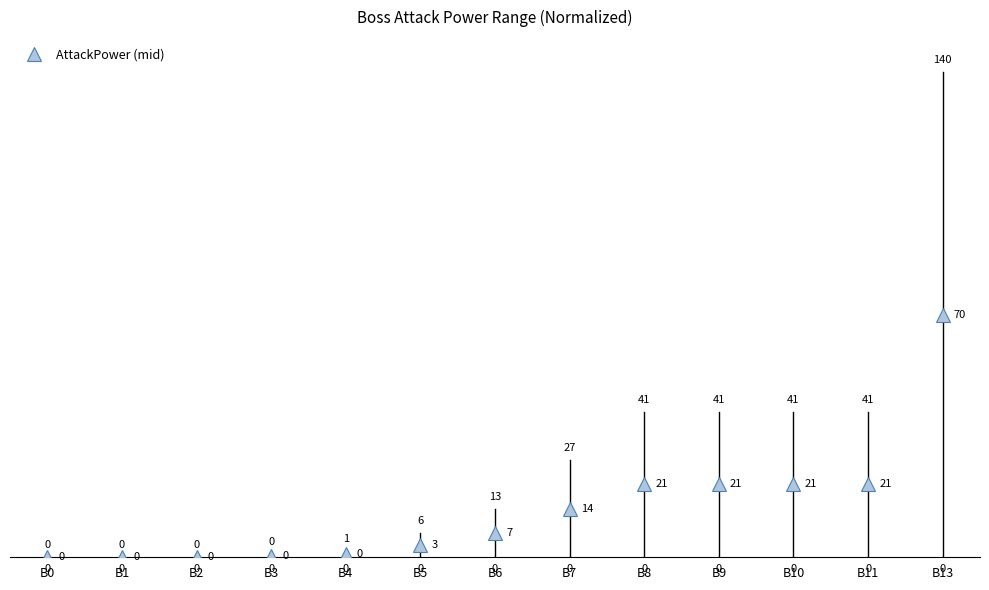

What is the sum of all values?

180.2